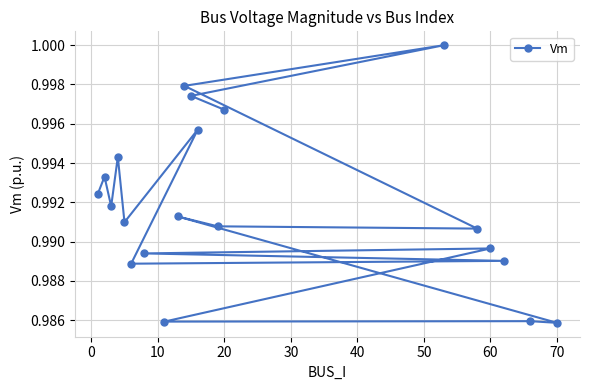

What is the value of the 13th point from the left?

1.0